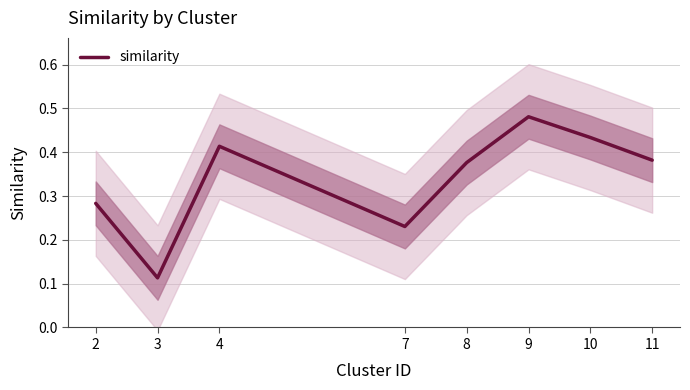

Is it true that the value at 9 is 0.2?

False